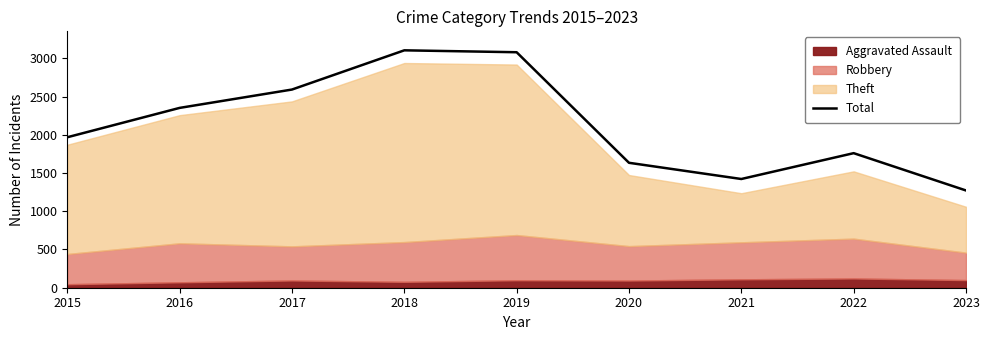

How many lines are shown in the chart?

1